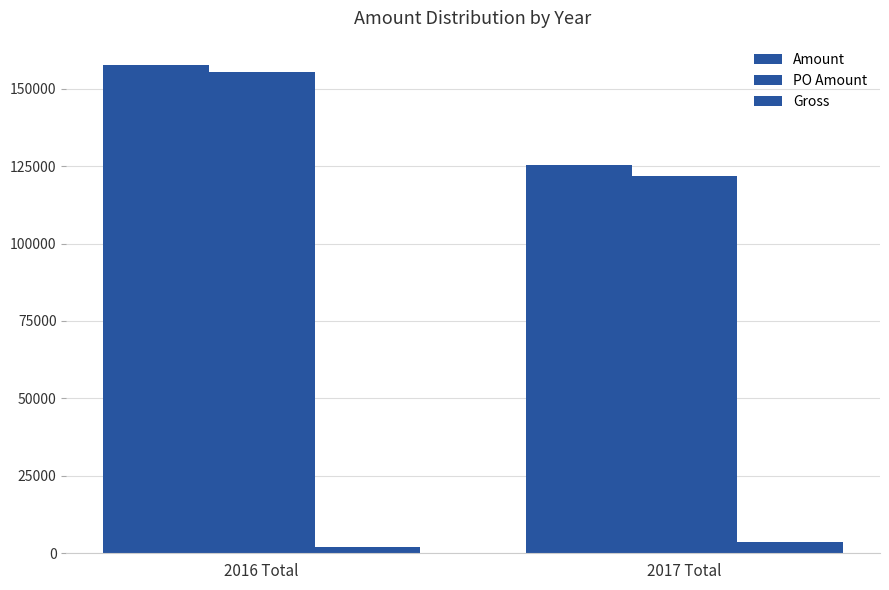

What is the total value across all series at 2017 Total?

250540.5